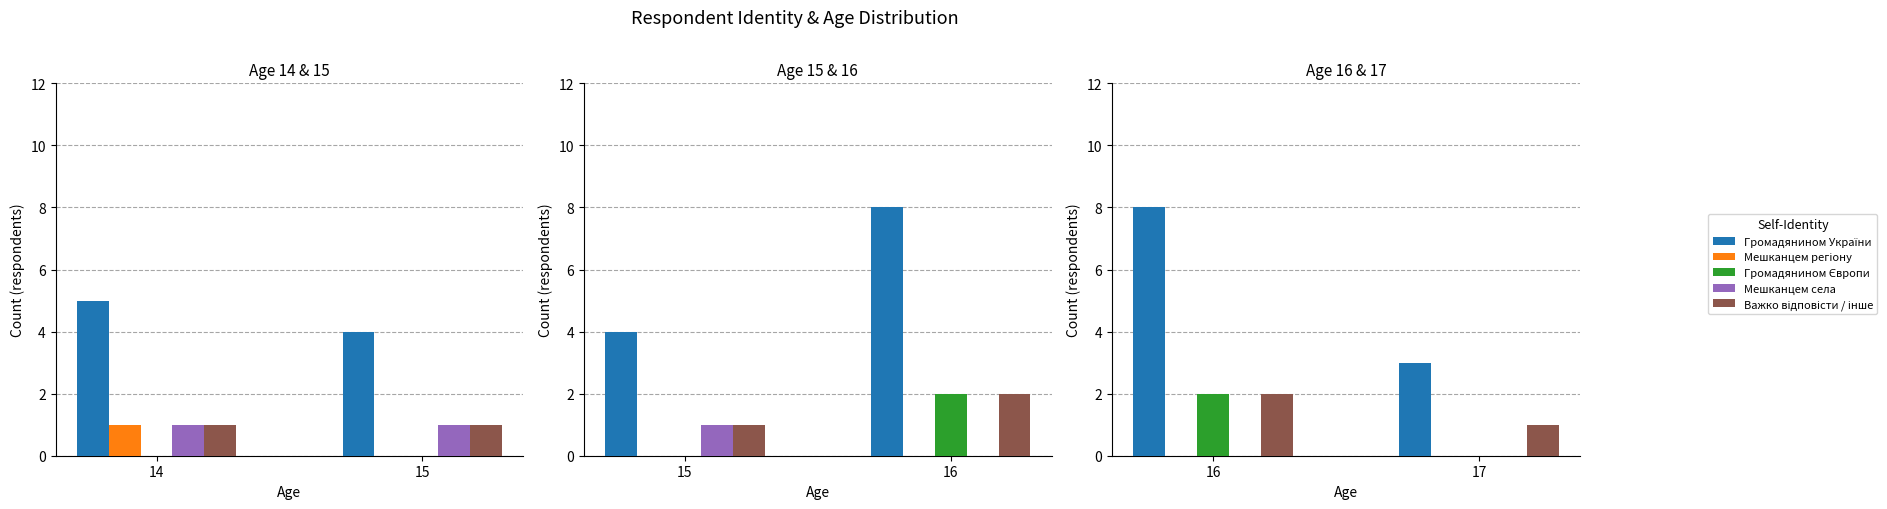

Which series has the widest spread of values?

Громадянином України